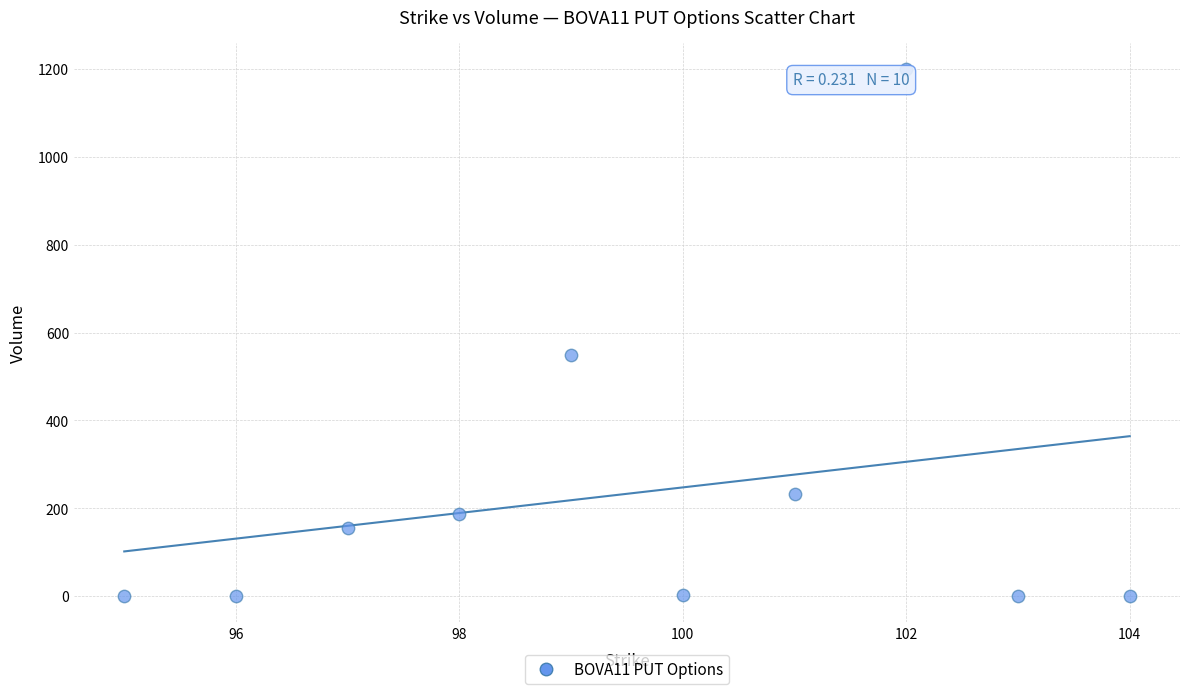

What is the average X value?

99.5